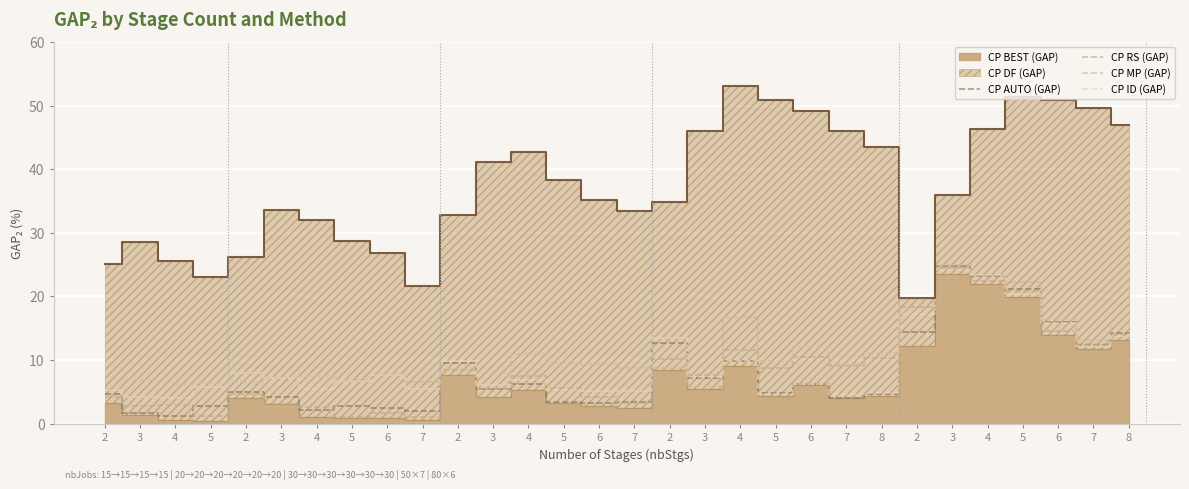

What is the label of the 17th point from the right?

5